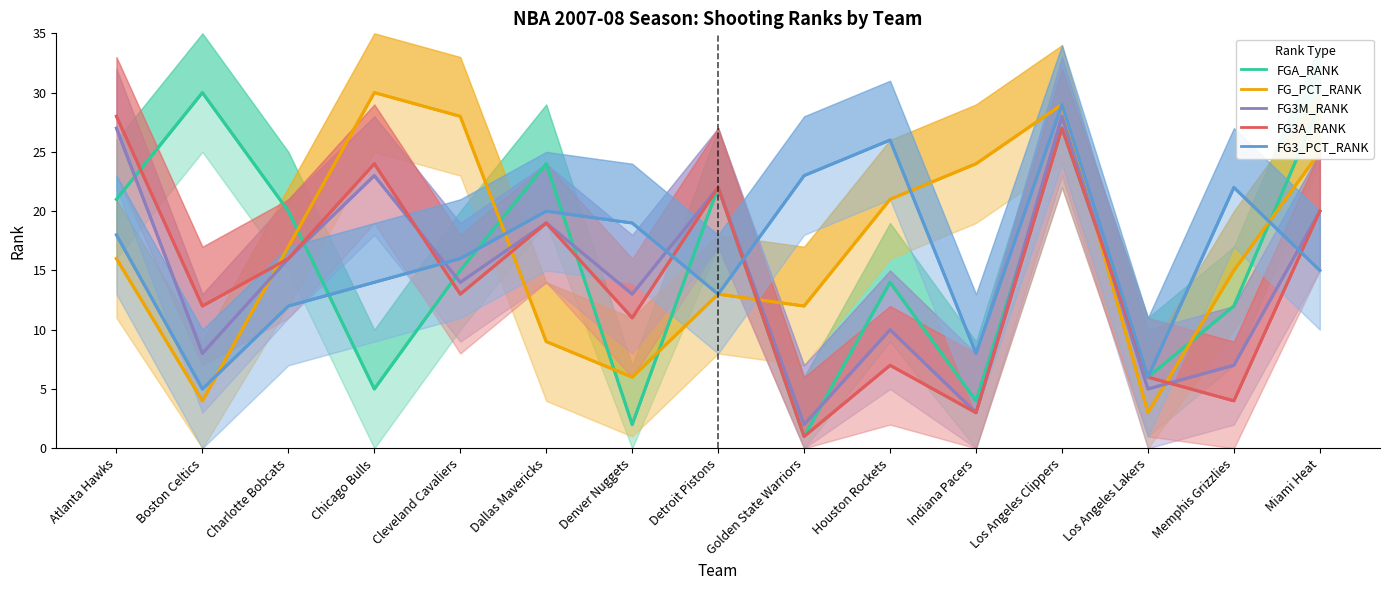

Which series has the largest total across all categories?

FG_PCT_RANK